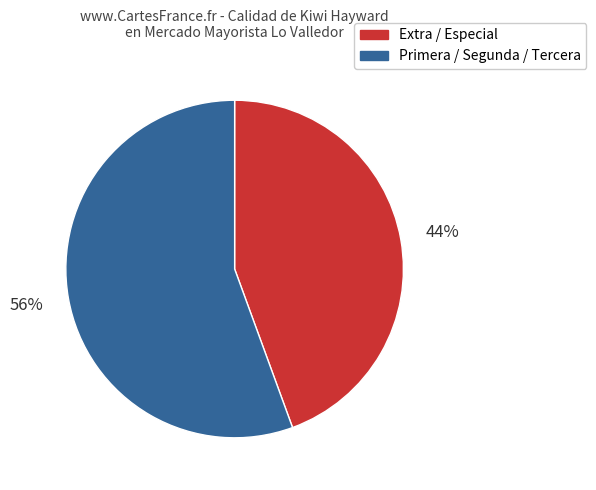

To the nearest percent, what is the average slice percentage?

50%